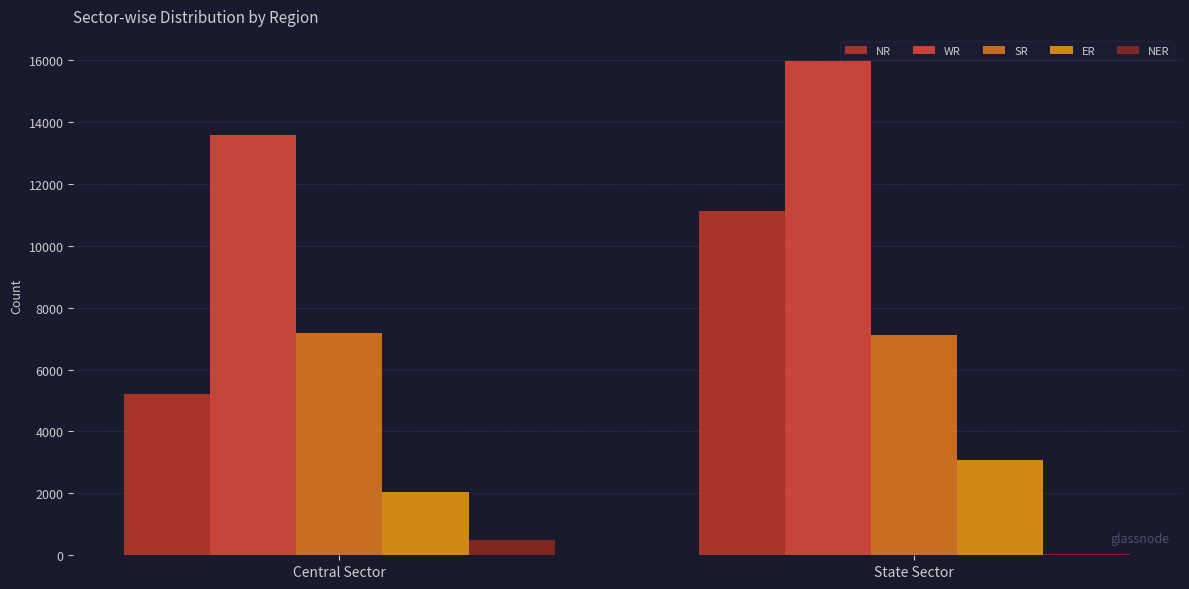

Does the chart contain stacked bars?

No